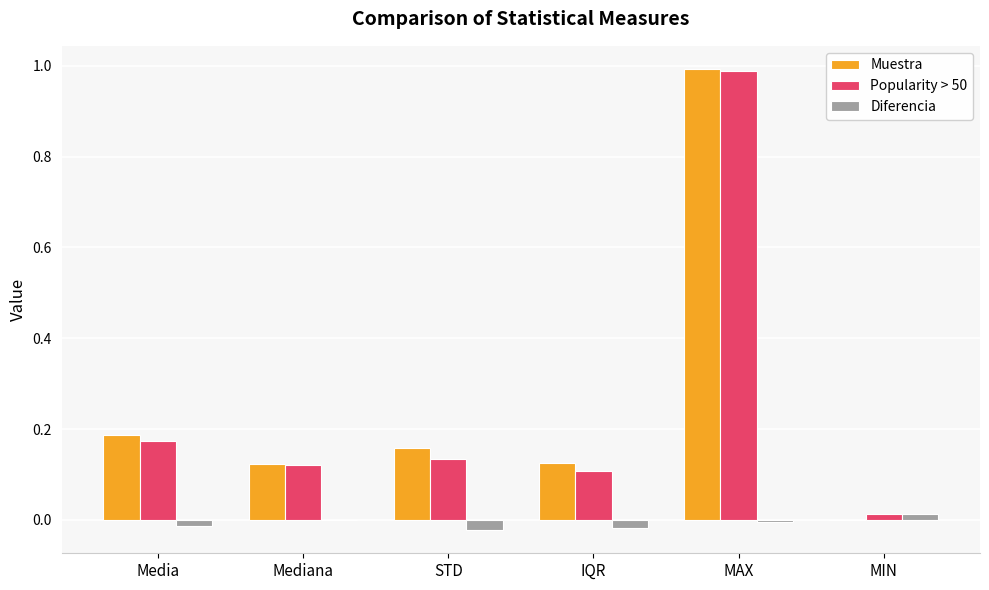

The value of Popularity > 50 at MIN is 0.0. True or false?

True